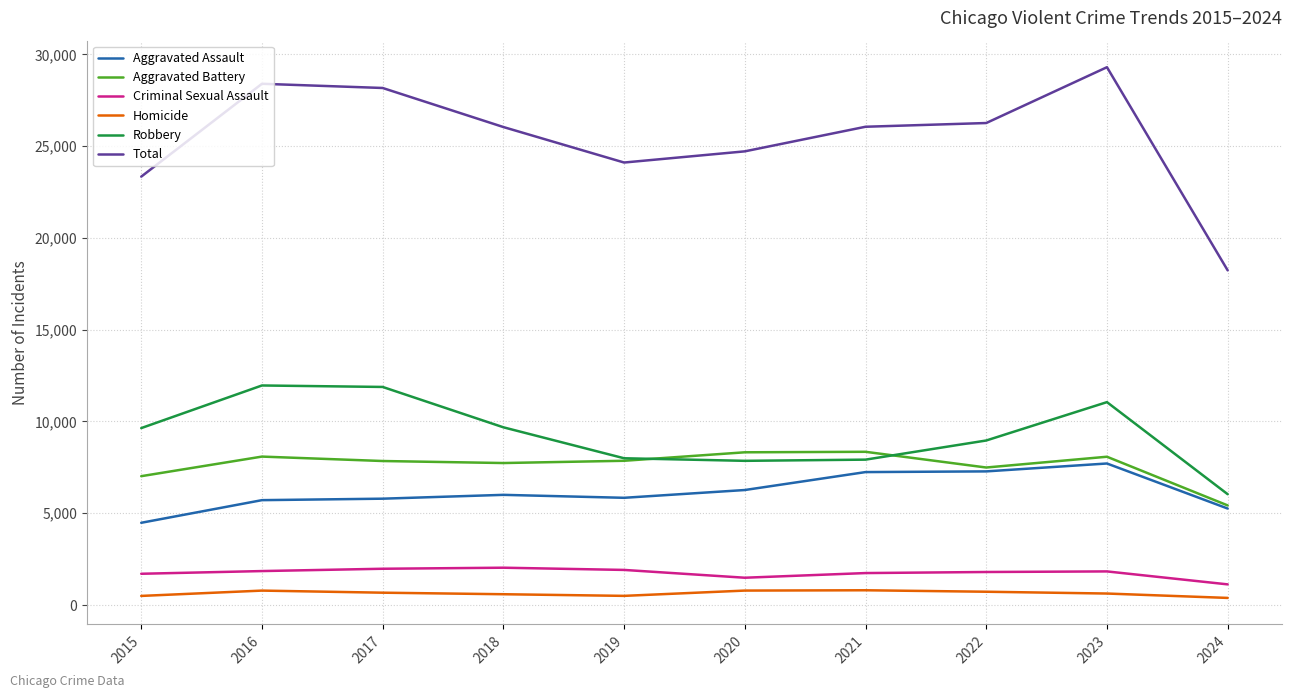

True or false: Homicide and Total cross at least once.

False